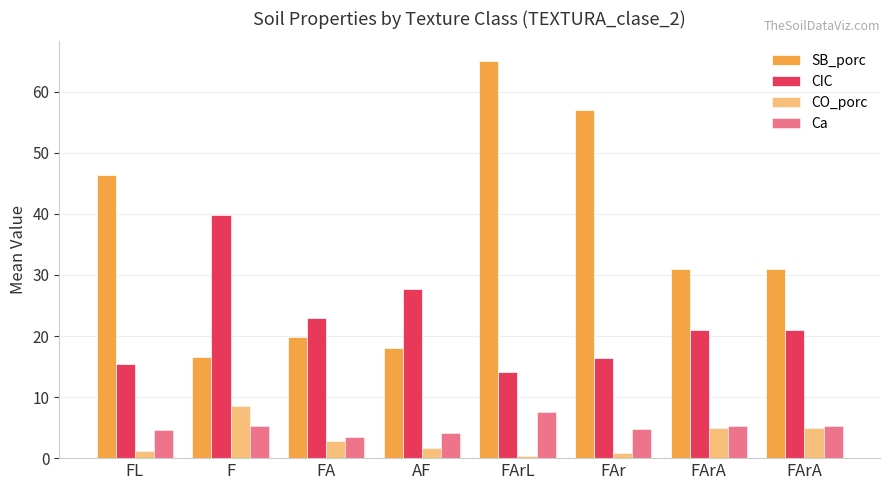

Does the chart contain any negative values?

No